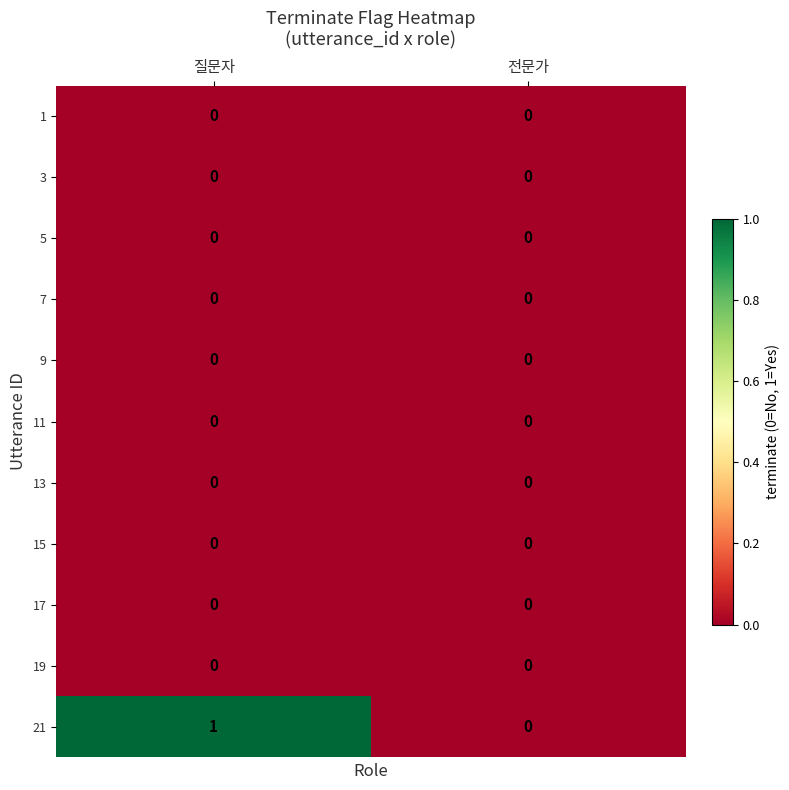

At which category does the chart reach its peak across all series?

질문자